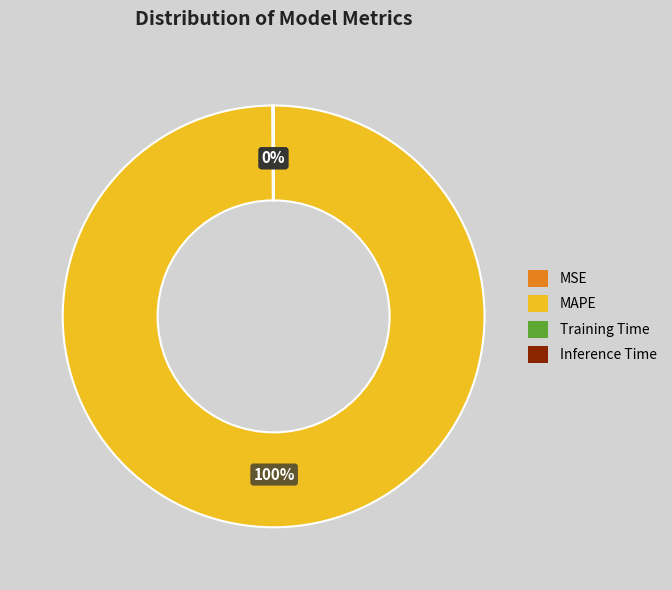

Which category accounts for the majority?

MAPE